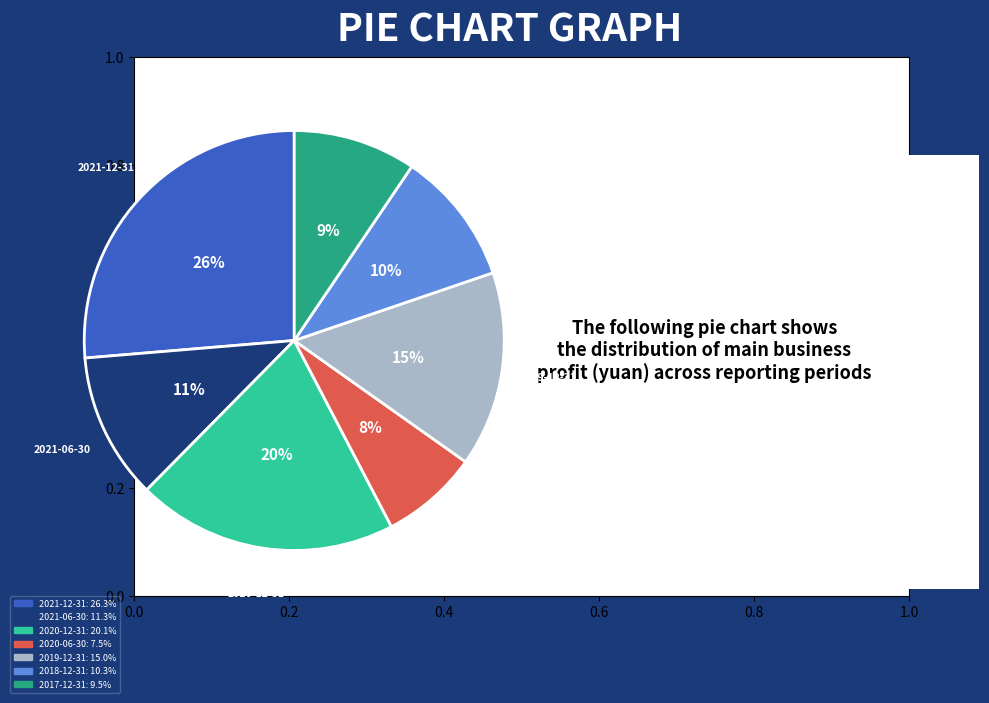

To the nearest percent, what is the average slice percentage?

14%